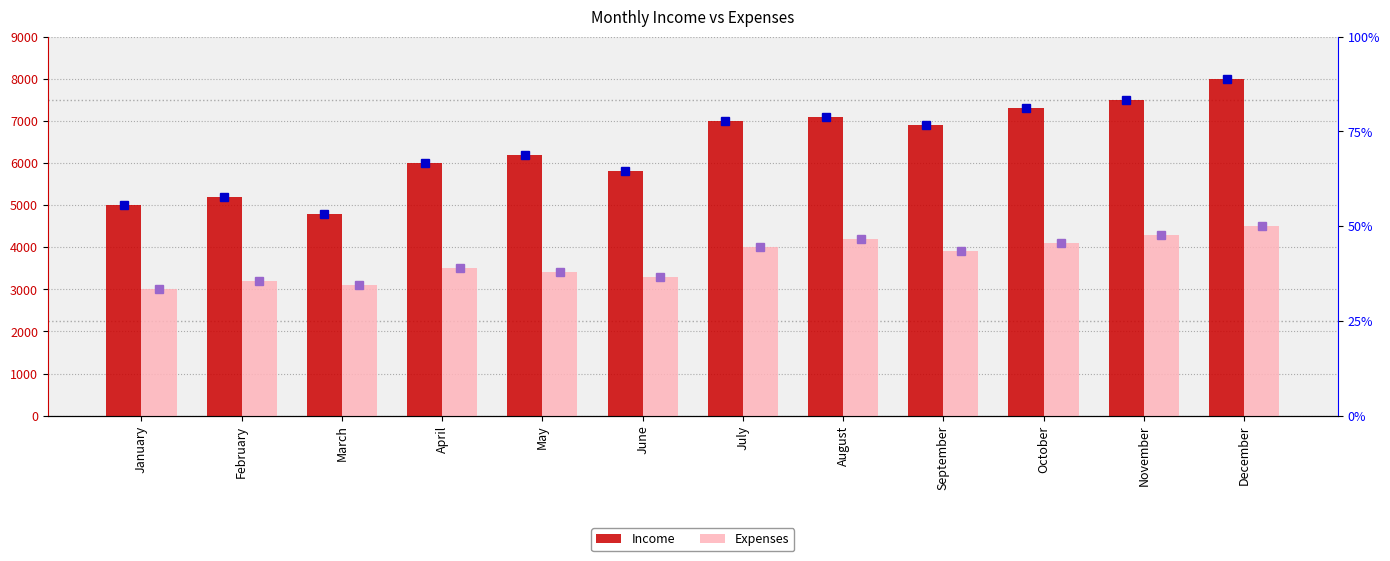

How many bars are there in each group?

2